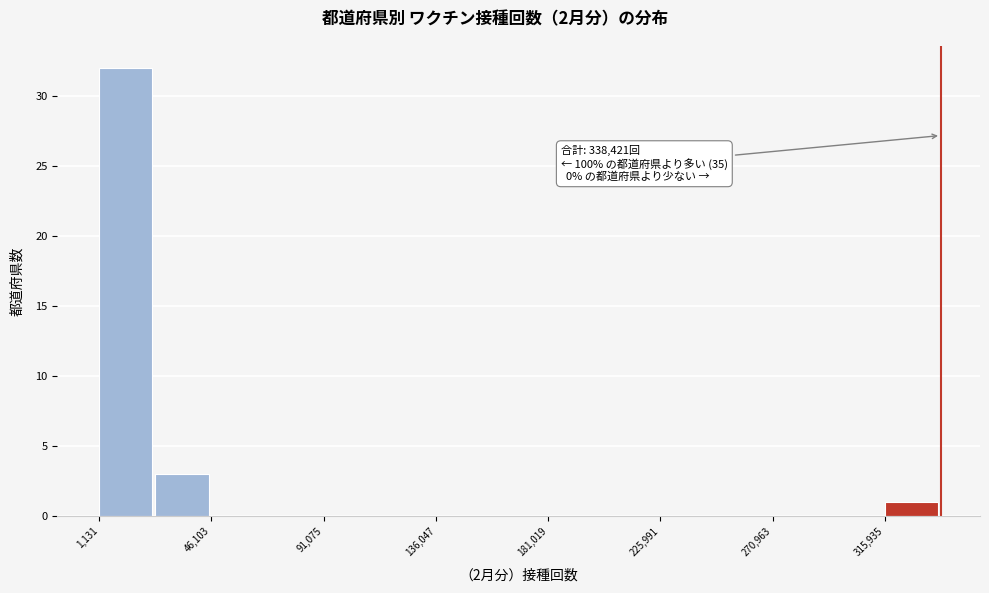

Which range on the x-axis has the tallest bar?

0 to 25000